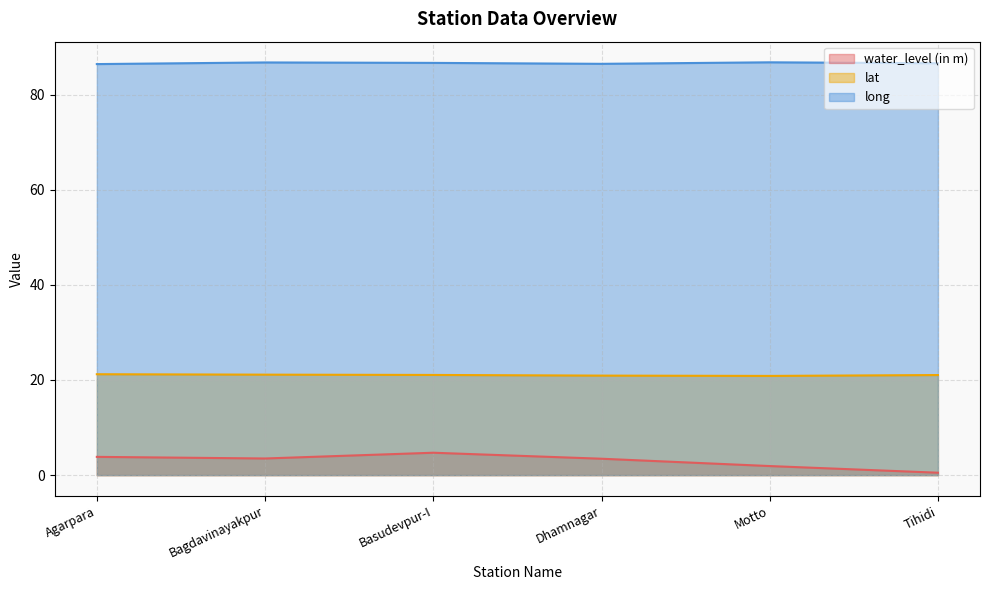

Where is long nearest to the value 86?

Agarpara